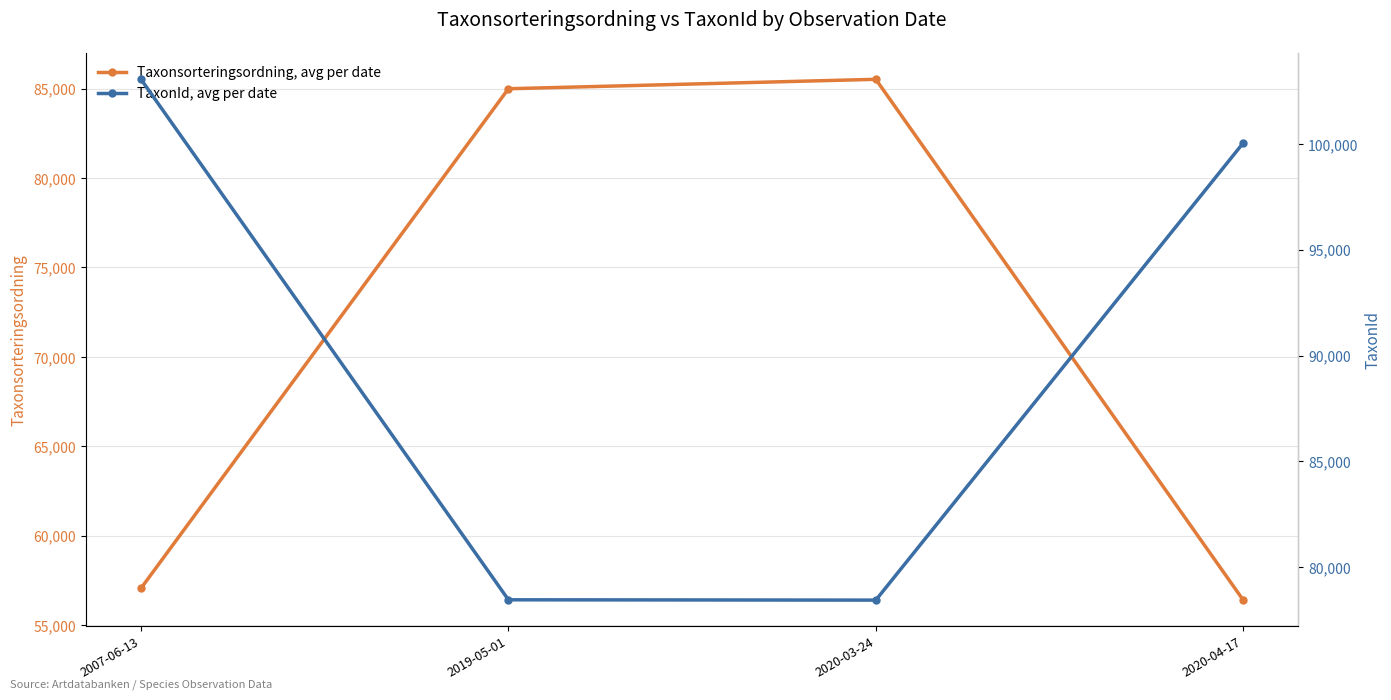

Which series has the largest range (max minus min)?

Taxonsorteringsordning, avg per date